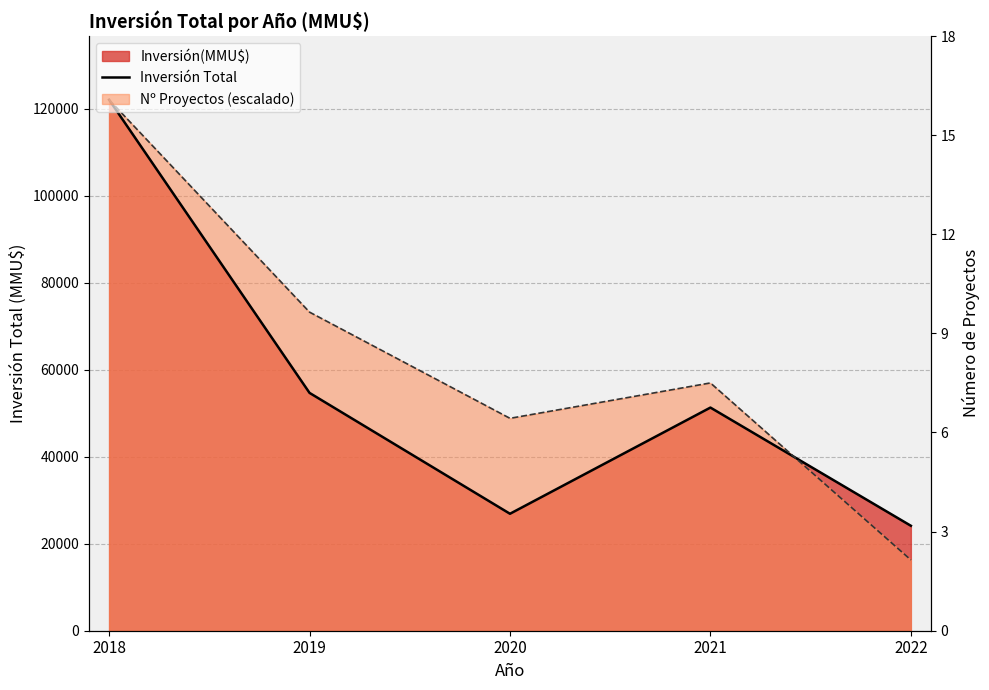

Reading left to right, extract all data points from this chart.

2018=122116	2019=54696	2020=26900	2021=51320	2022=24139